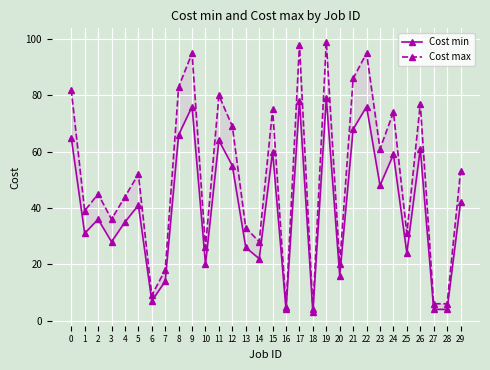

What is the value of the Cost min point at the 5th from the left?

35